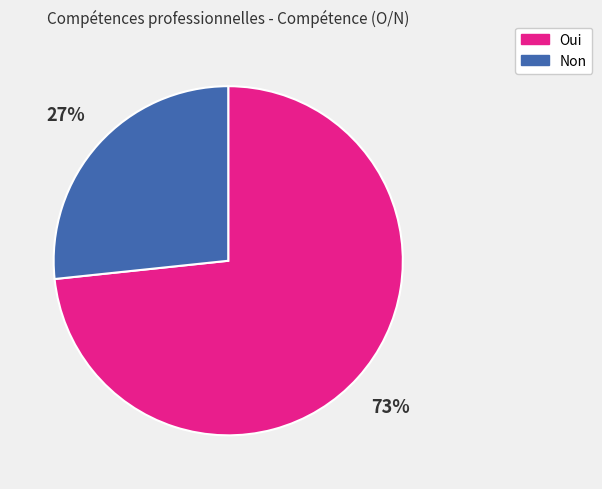

How many slices are in this pie chart?

2